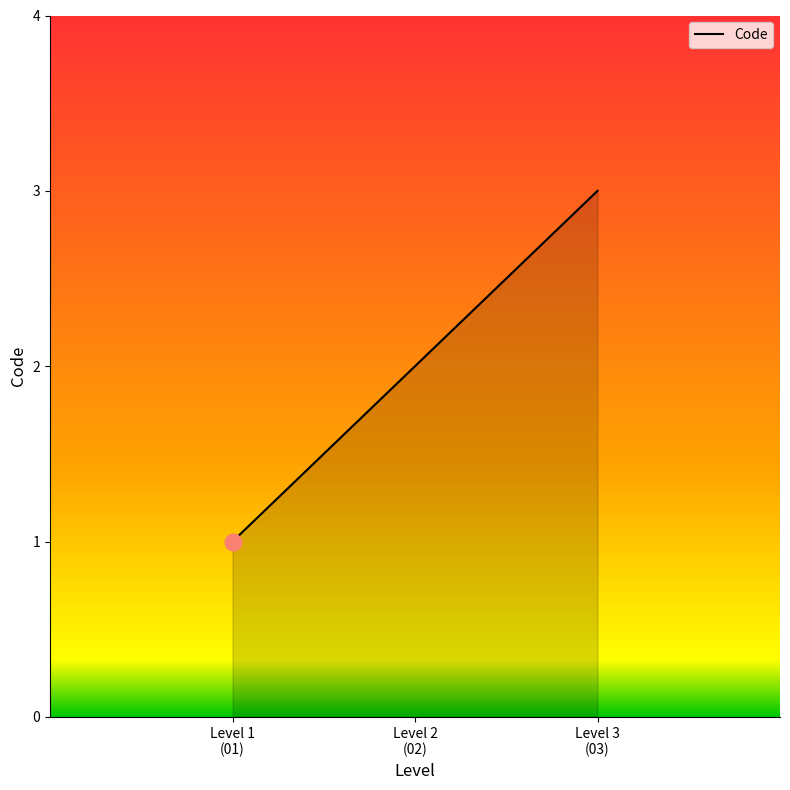

What is the sum of all values?

6